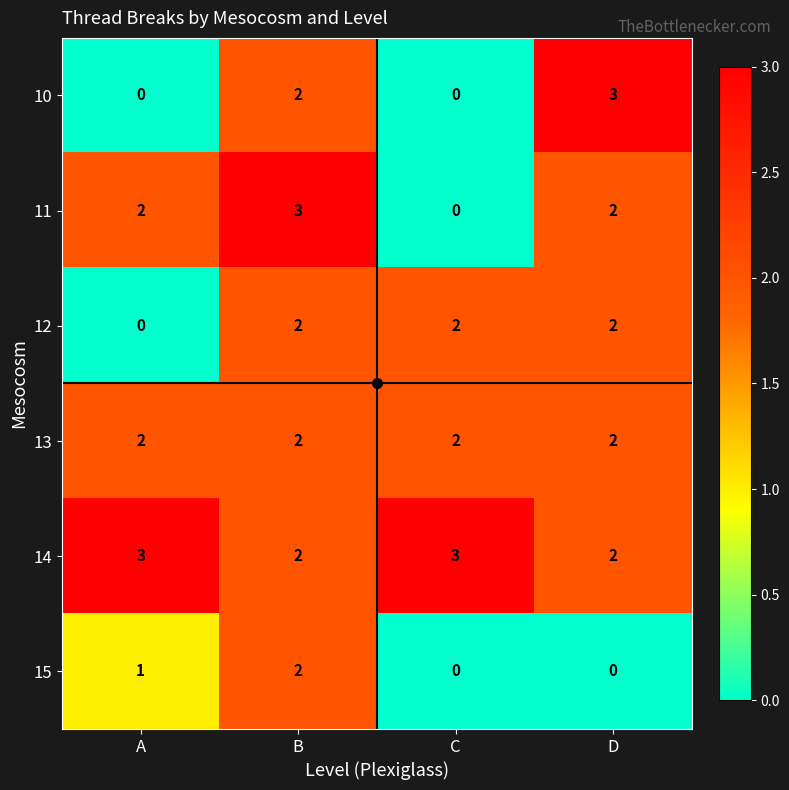

What is the difference between the highest and lowest values at C?

3